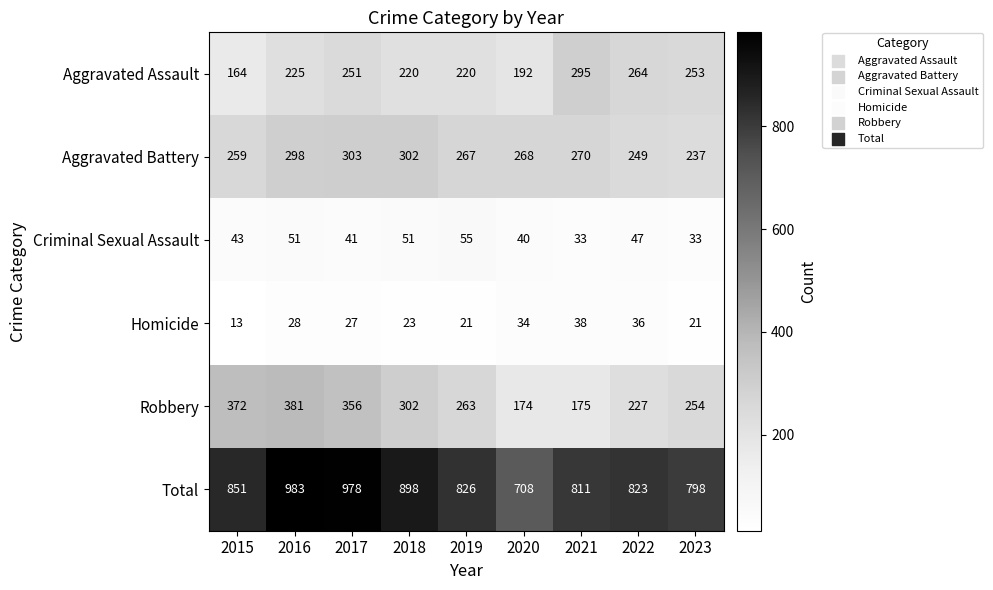

The value of Total at 2023 is 798. True or false?

True